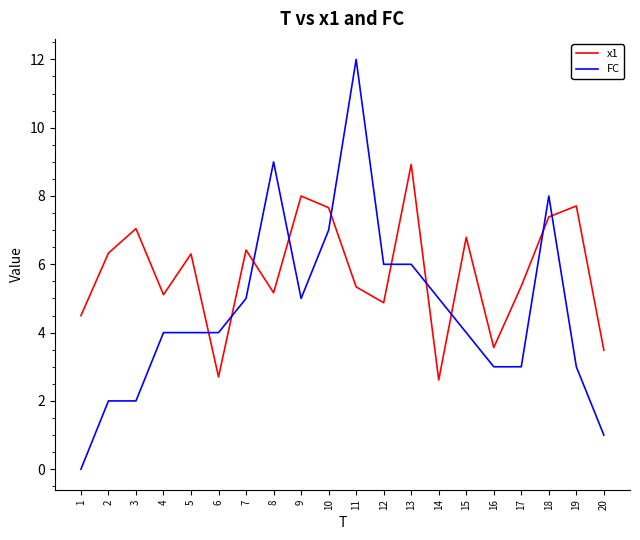

Is it true that x1 equals 5.2 at 8?

True